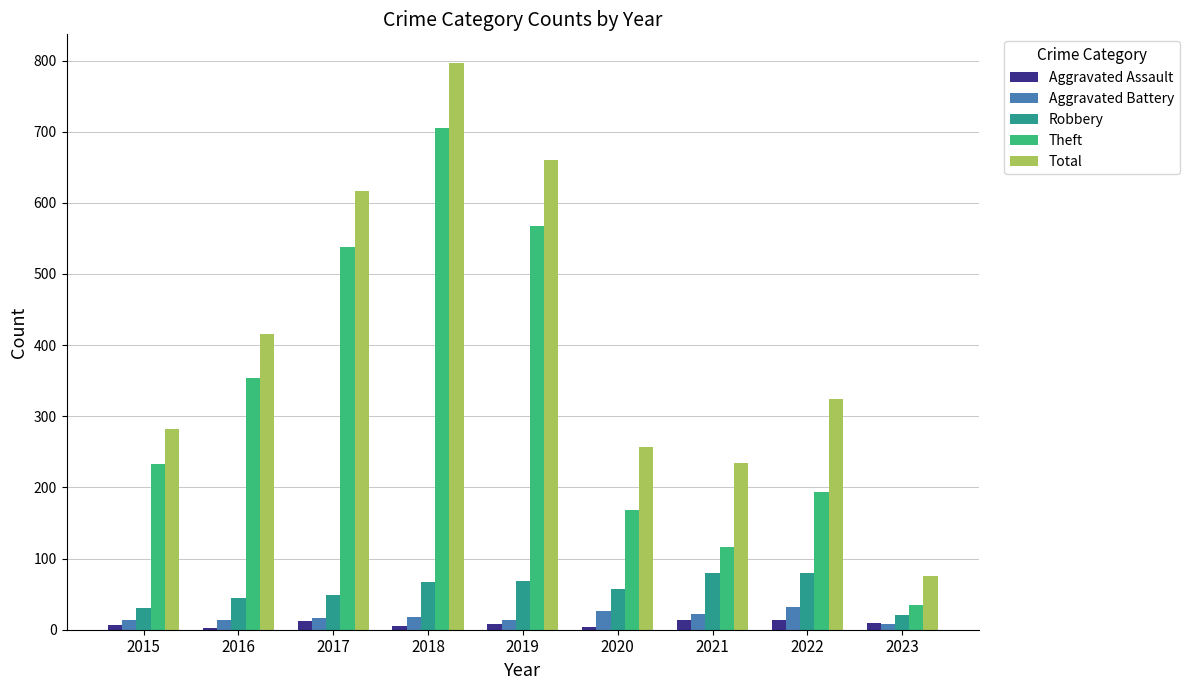

Which series has the widest spread of values?

Total